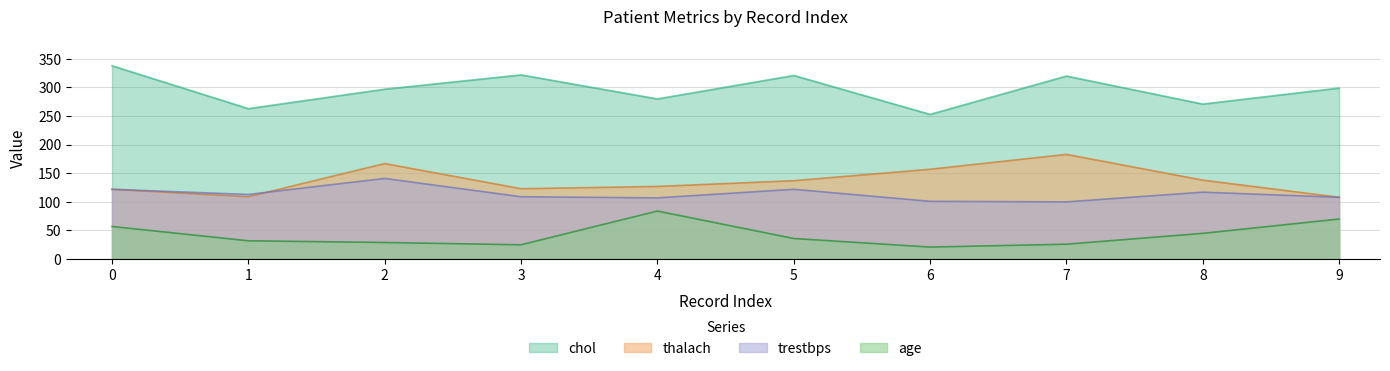

Which series changed the most between 5 and 9?

age